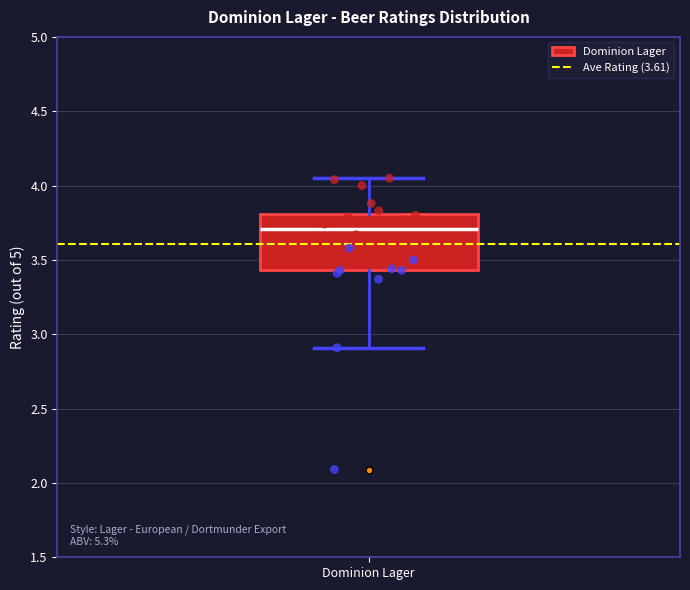

Read this box plot against the y-axis: the position of the median line, the range covered by the box, and the ends of both whiskers. The values are not printed on the chart, so give them approximately, as read against the axis.

median 3.70, box 3.45 to 3.80, whiskers 2.90 to 4.05